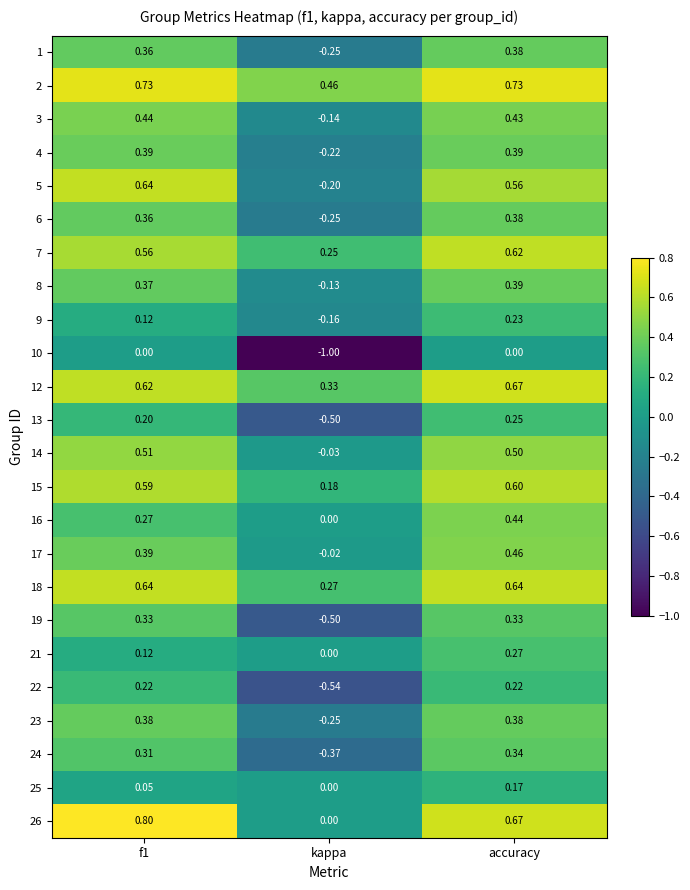

At which label does 1 reach its minimum?

kappa